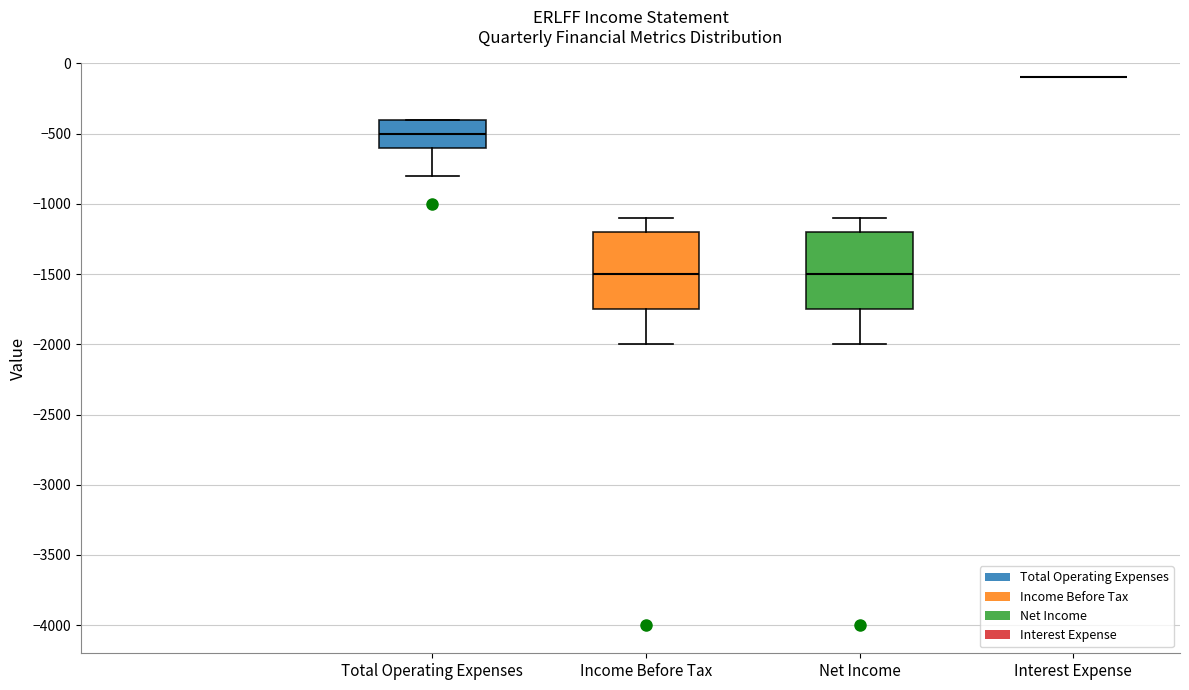

Where does the median line of the box for Net Income sit on the y-axis? The values are not printed on the chart, so give them approximately, as read against the axis.

-1500